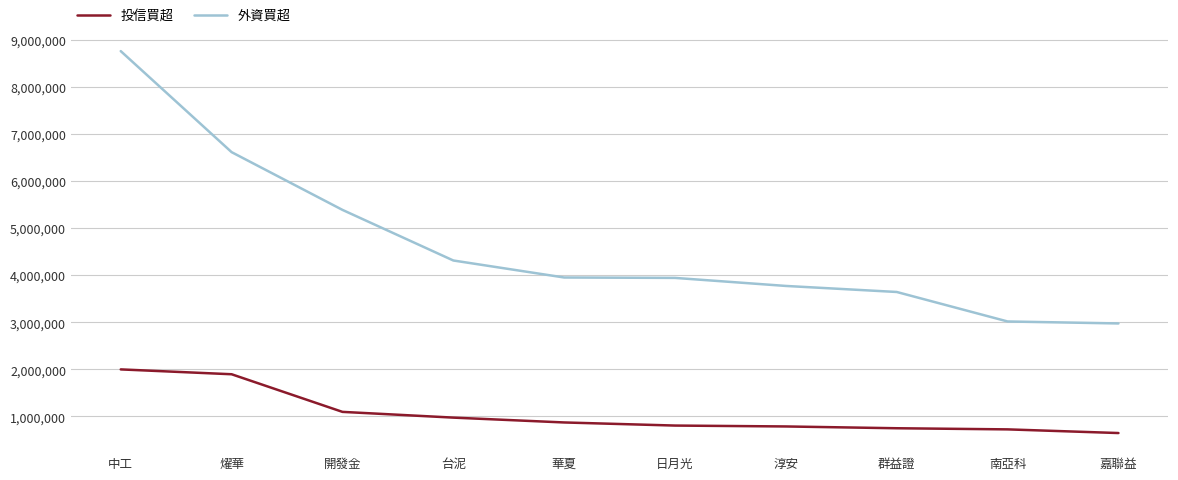

Read the 外資買超 value at 嘉聯益.

2977000